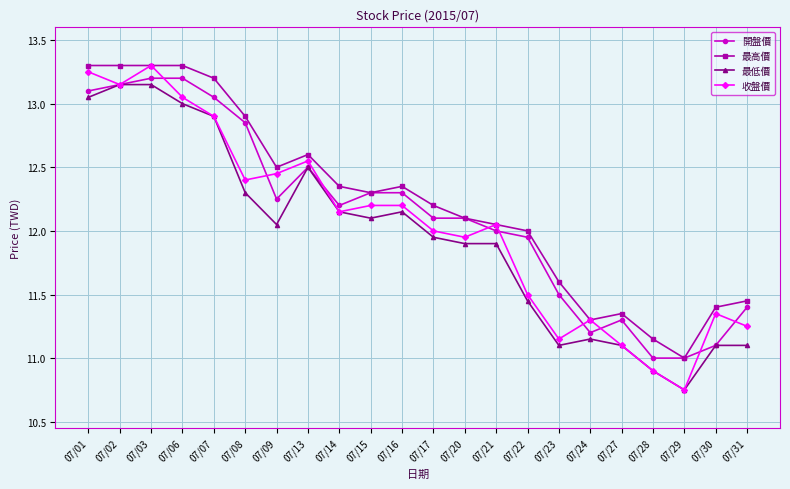

How many lines are shown in the chart?

4